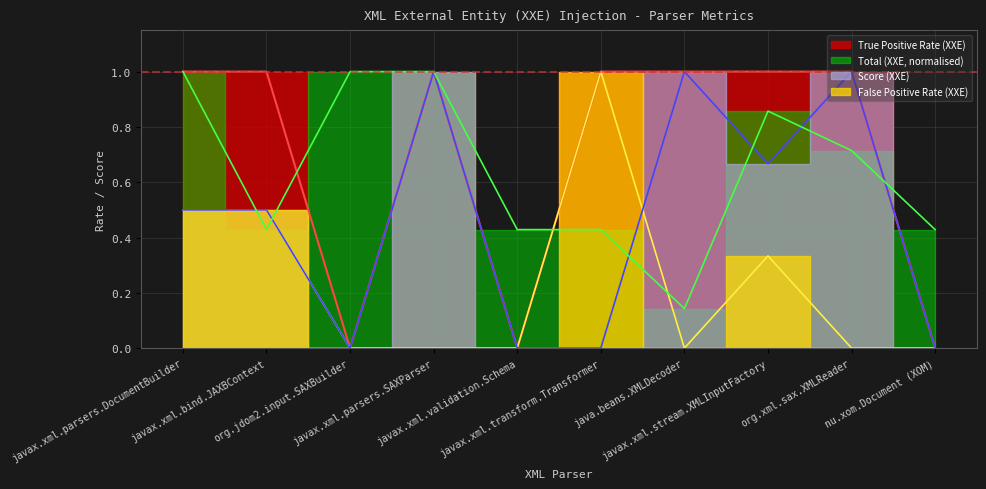

At which category does the chart reach its peak across all series?

javax.xml.parsers.DocumentBuilder